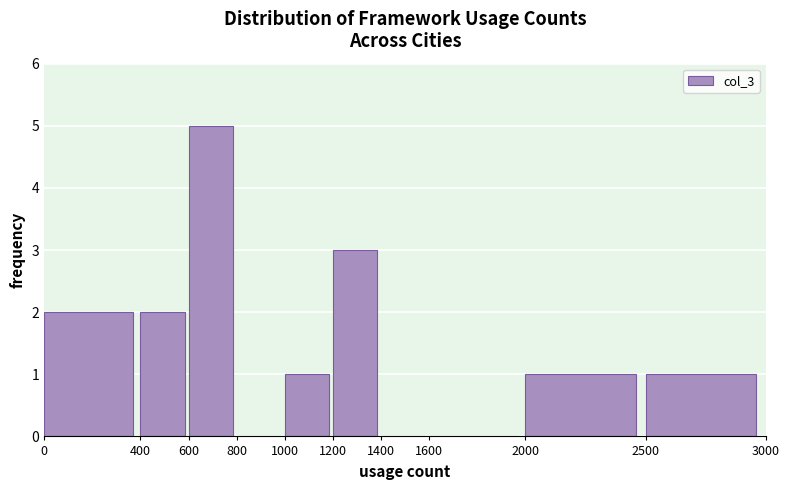

Which range on the x-axis has the tallest bar?

600 to 800